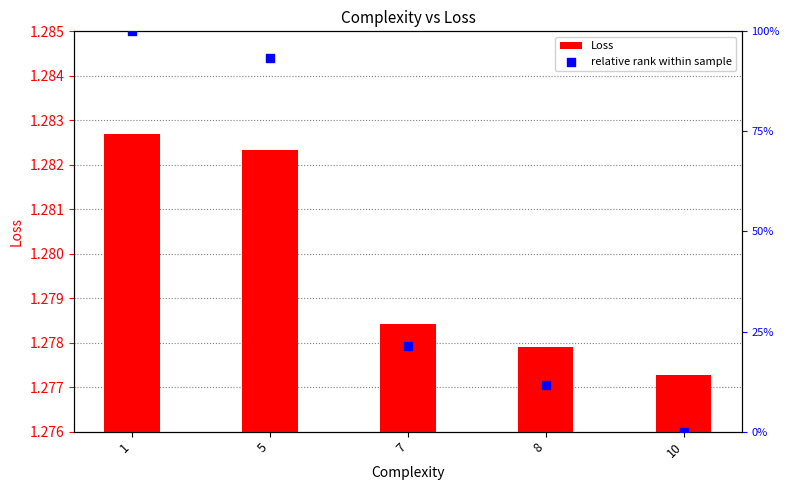

Which series contains the highest Y value?

Loss